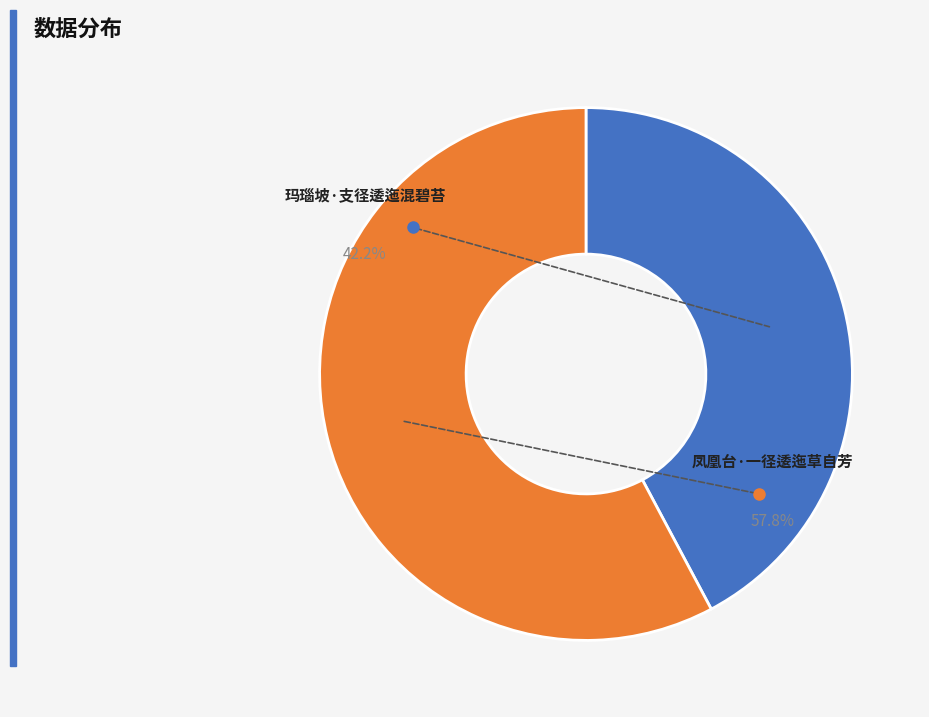

To the nearest percent, what portion does 玛瑙坡·支径逶迤混碧苔 represent?

42%